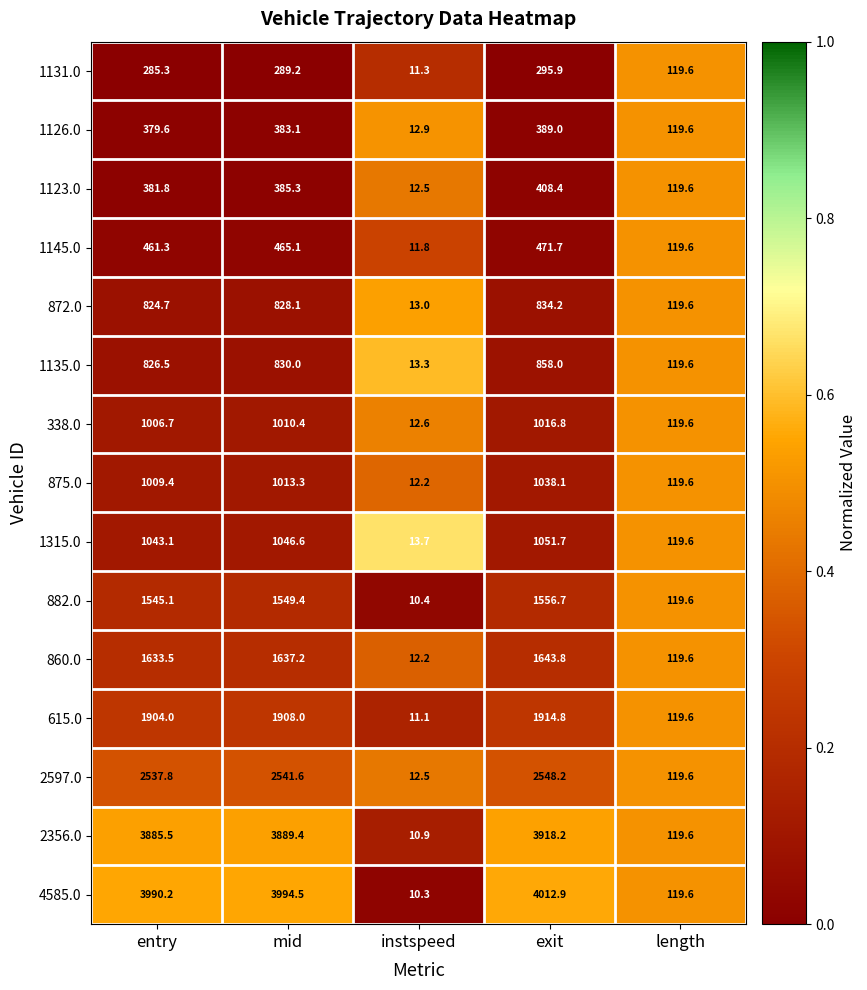

True or false: 338.0 has a value of 1016.8 at exit.

True